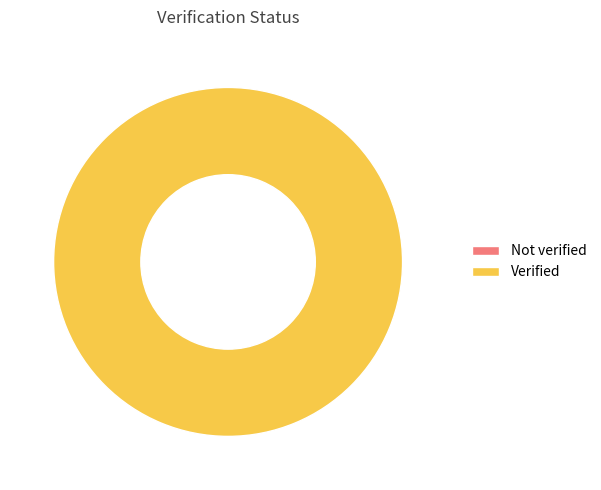

How many slices are in this pie chart?

2